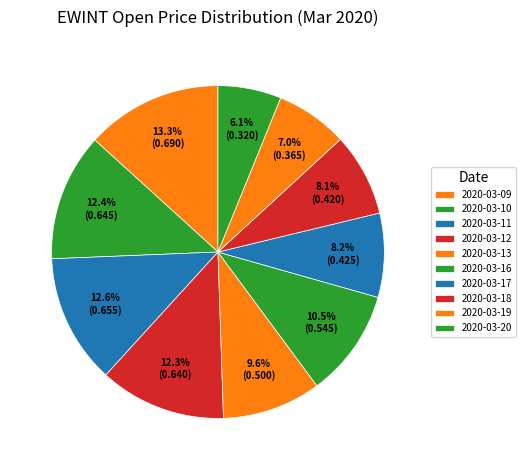

Which slice is the smallest?

2020-03-20